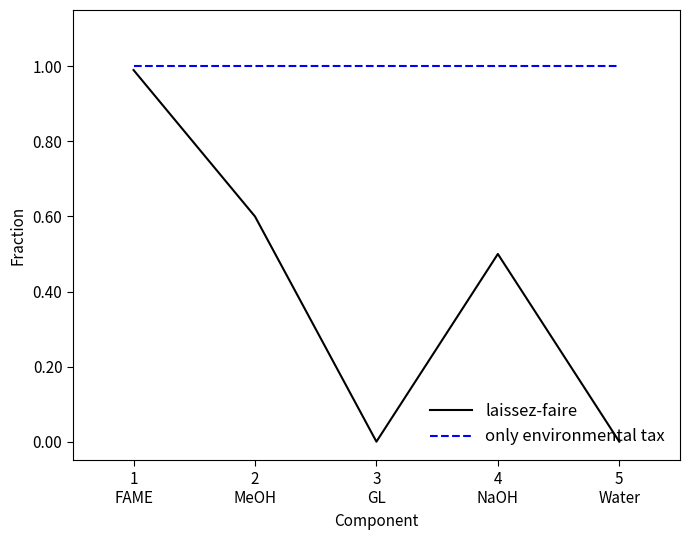

What is the maximum value shown in the chart?

1.0